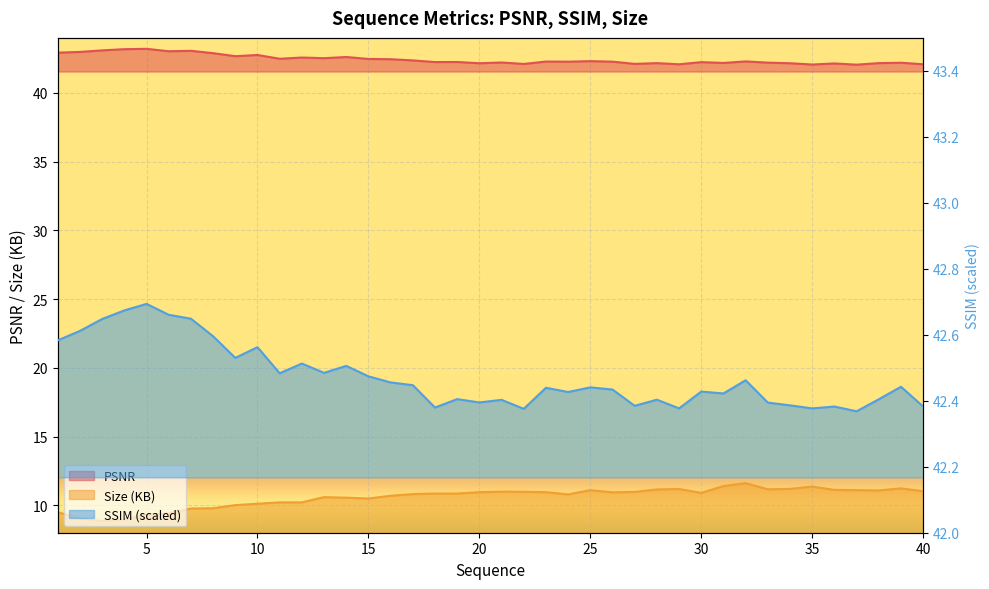

Where is the first local minimum for PSNR?

6